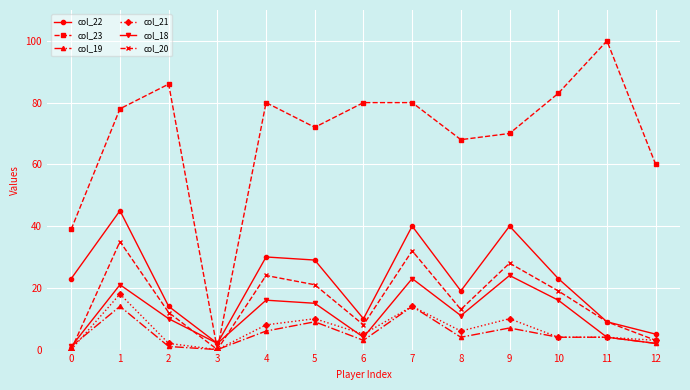

What is the value of the col_22 point at the 8th from the left?

40